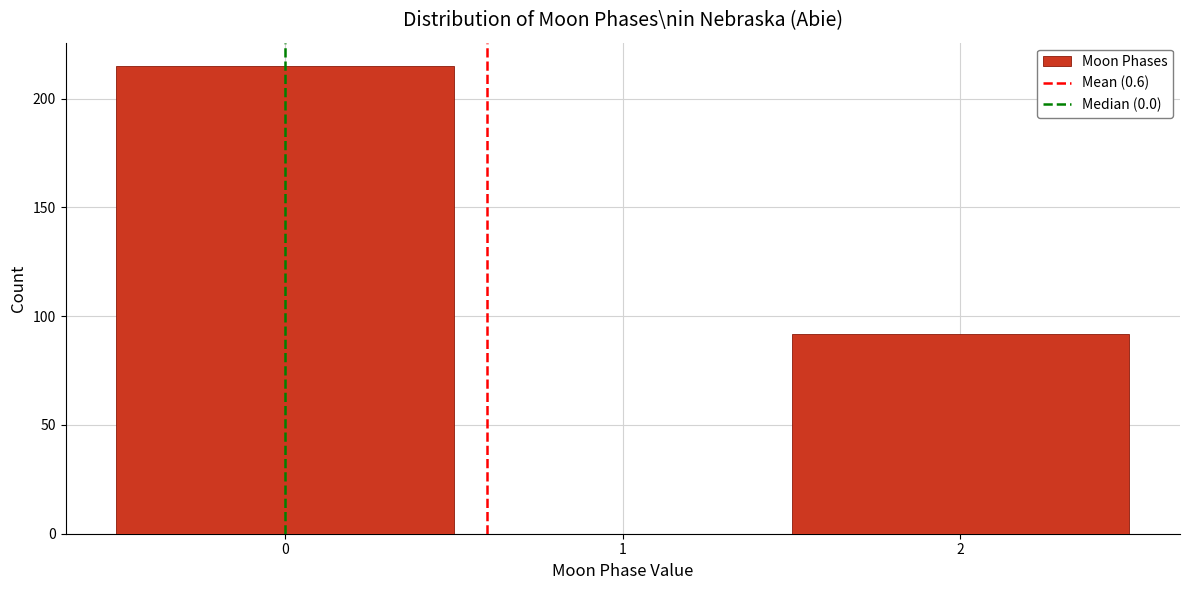

Which range on the x-axis has the tallest bar?

-0.5 to 0.5